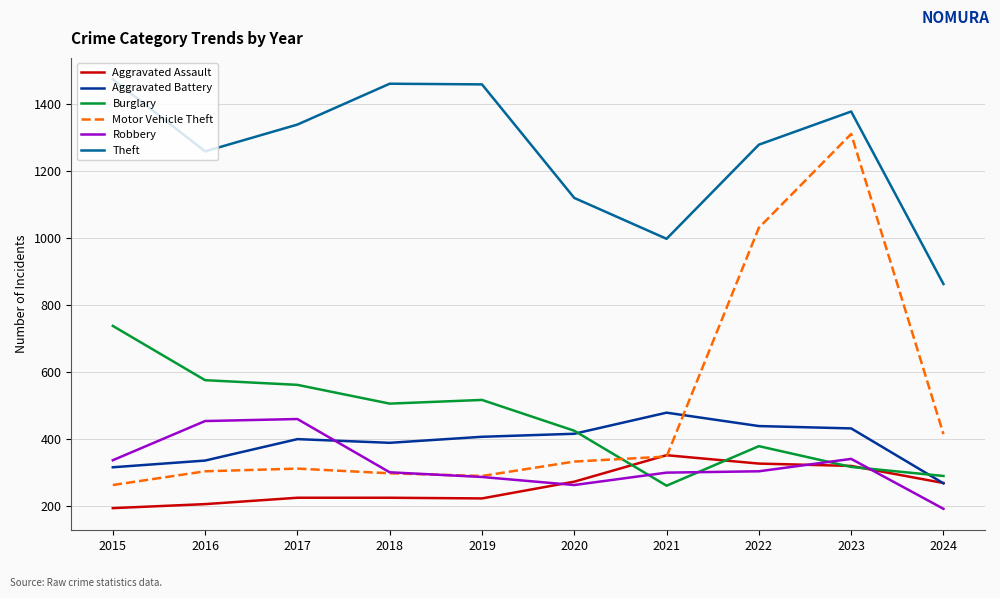

What is the minimum value shown in the chart?

192